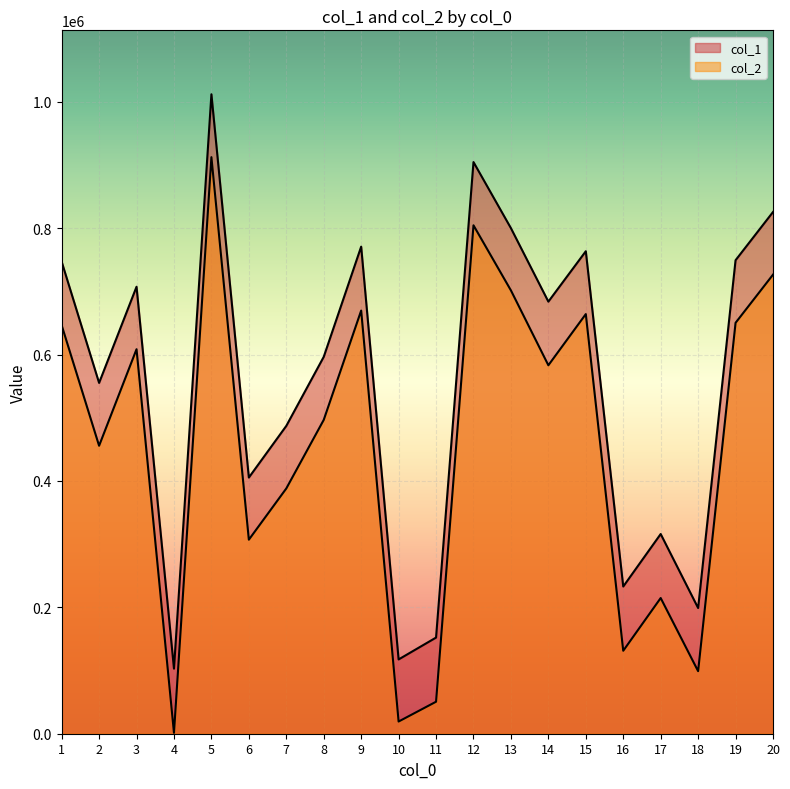

Rank the series at 15 from highest to lowest value.

col_1, col_2